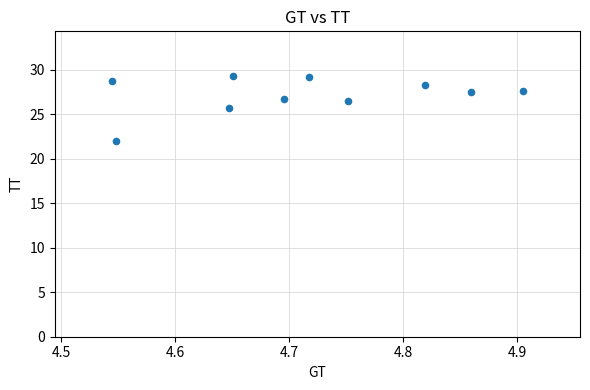

What Y value in the scatter plot is closest to 25?

25.7